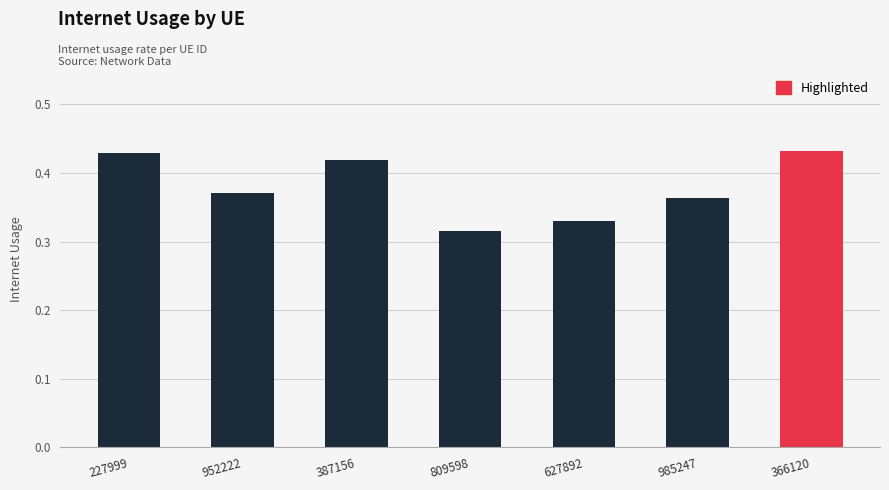

At which category does the chart reach its minimum across all series?

809598